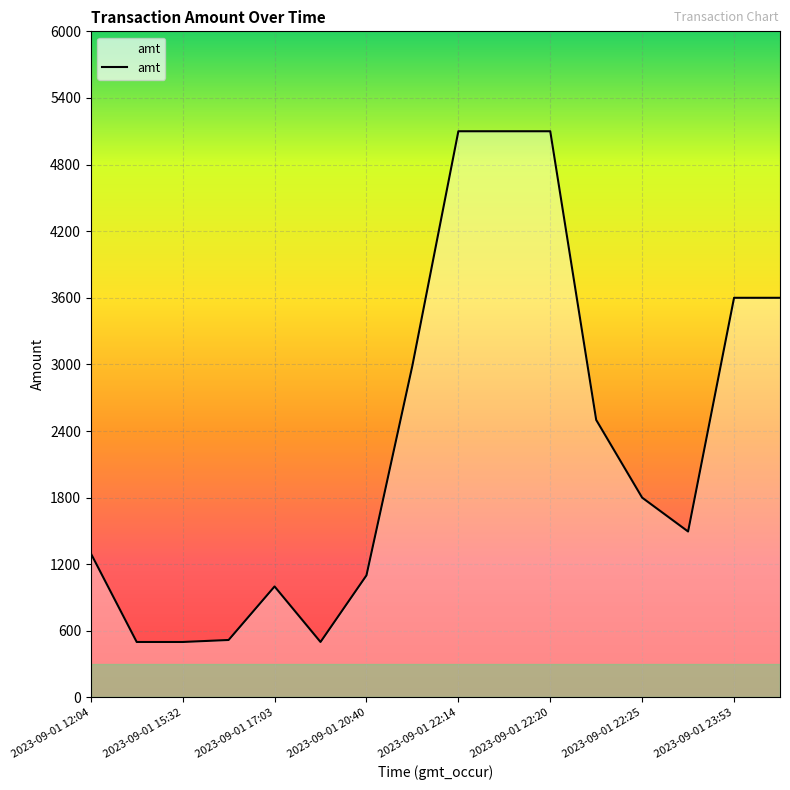

What is the smallest value displayed?

500.0